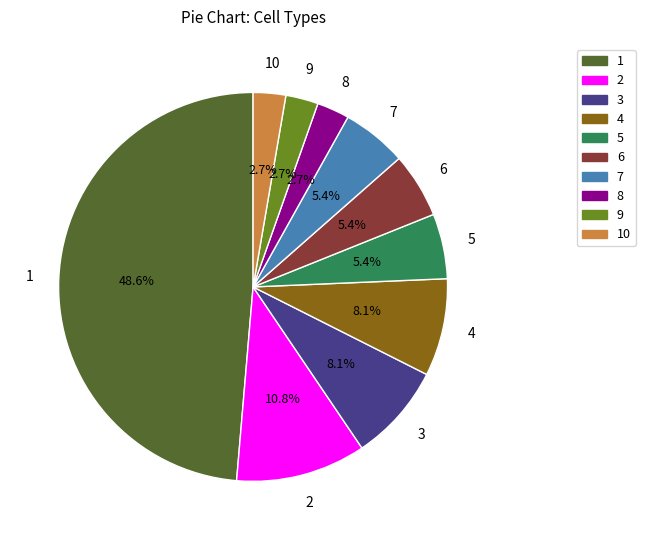

What percentage is NOT represented by 5?

94.6%